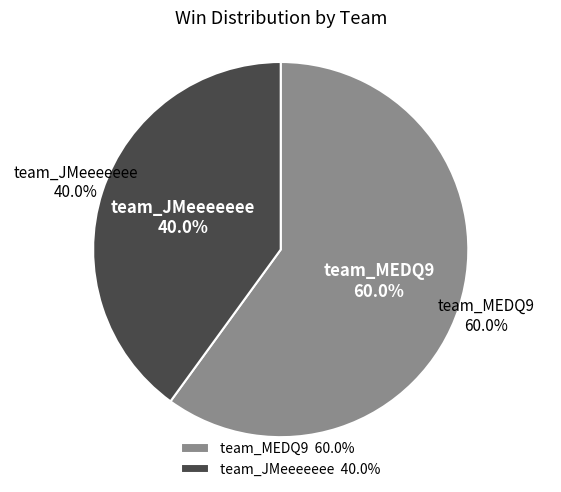

To the nearest percent, what portion does team_JMeeeeeee represent?

40%